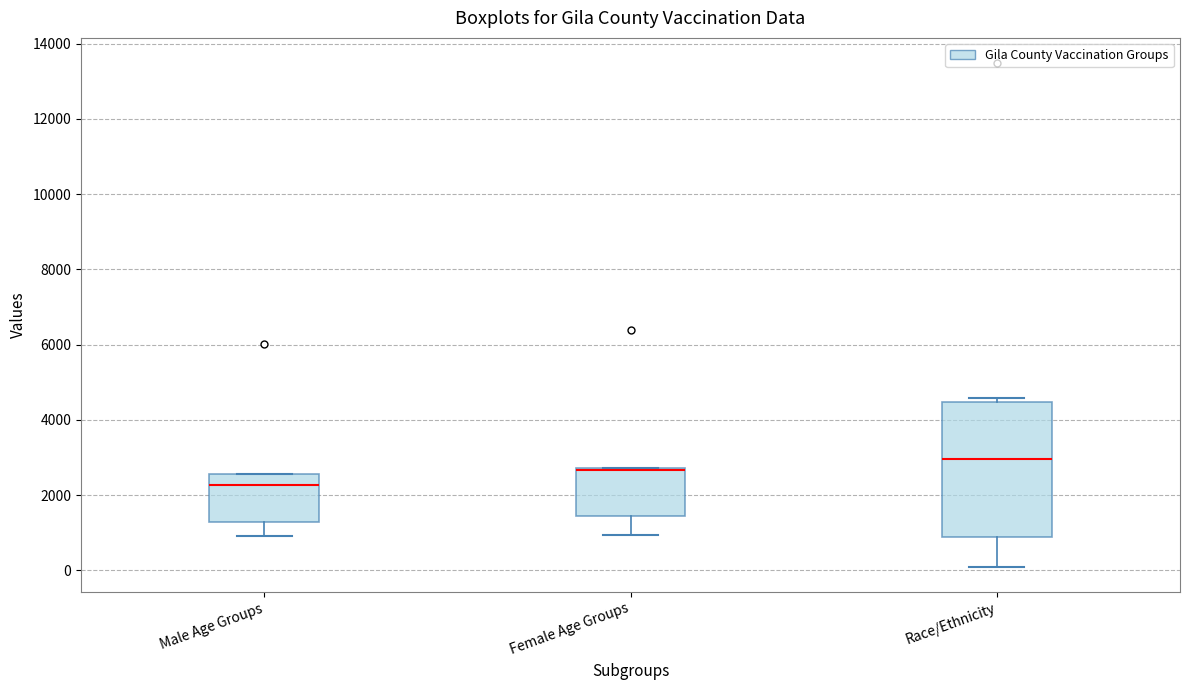

Which box's median line is the lowest?

Male Age Groups